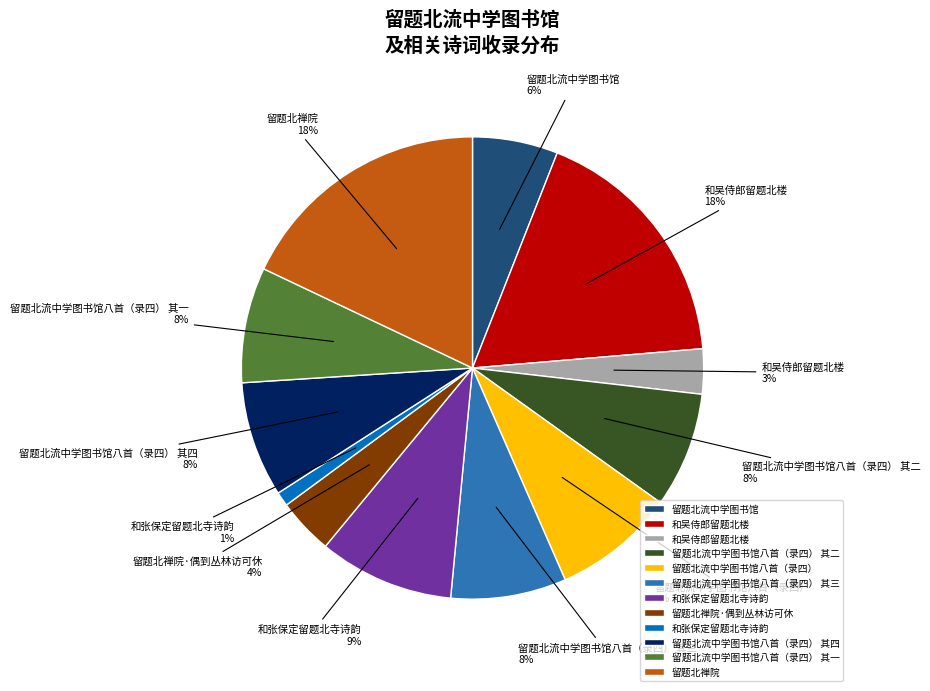

Is there a majority slice in this chart?

No